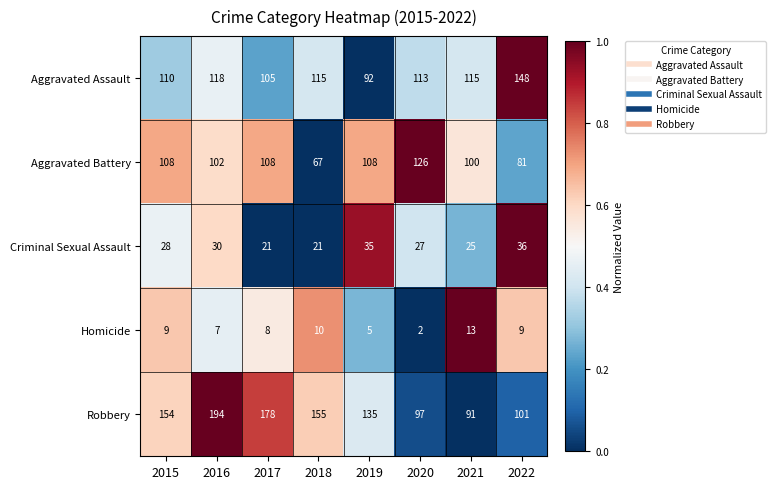

At which category is the sum across all series the highest?

2016